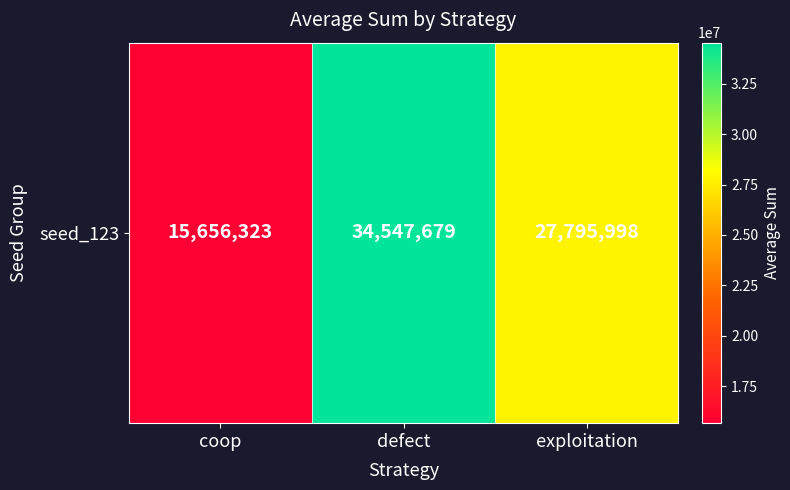

The value at coop is 5183022. True or false?

False